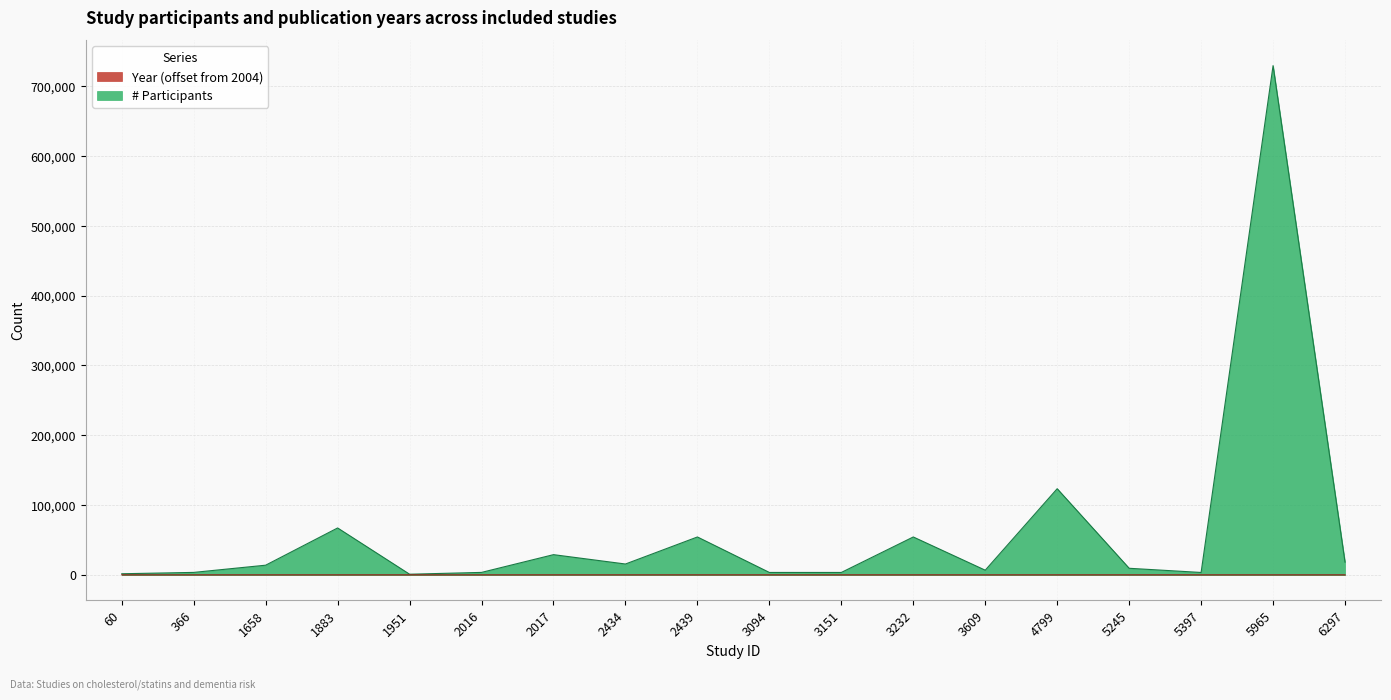

Which series has the largest range (max minus min)?

# Participants